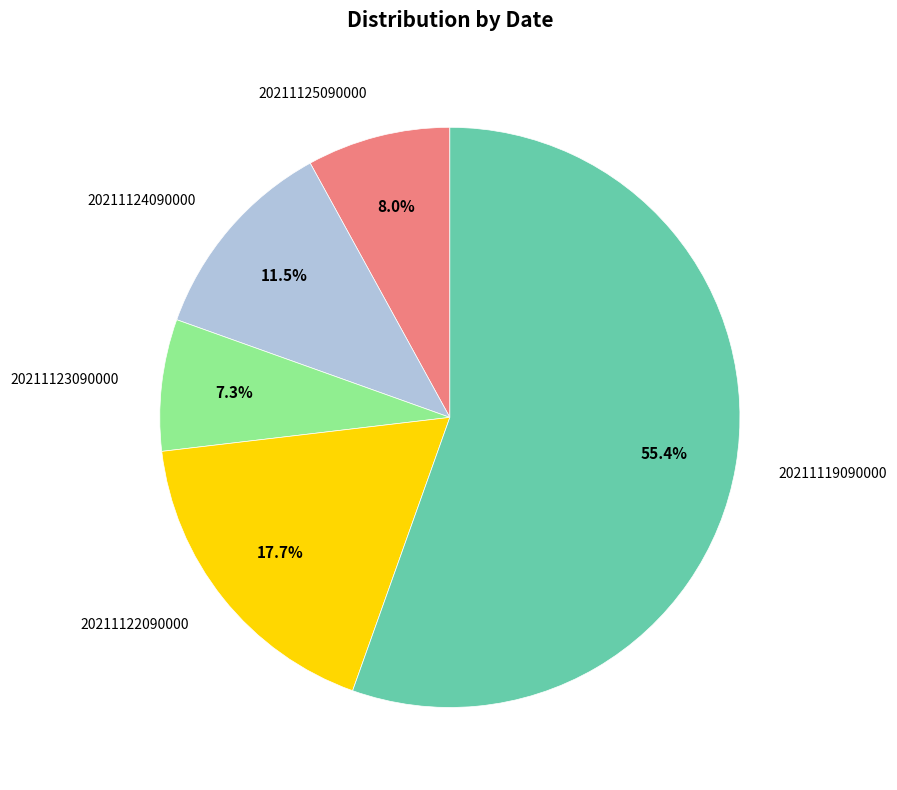

What percentage is NOT represented by 20211124090000?

88.5%